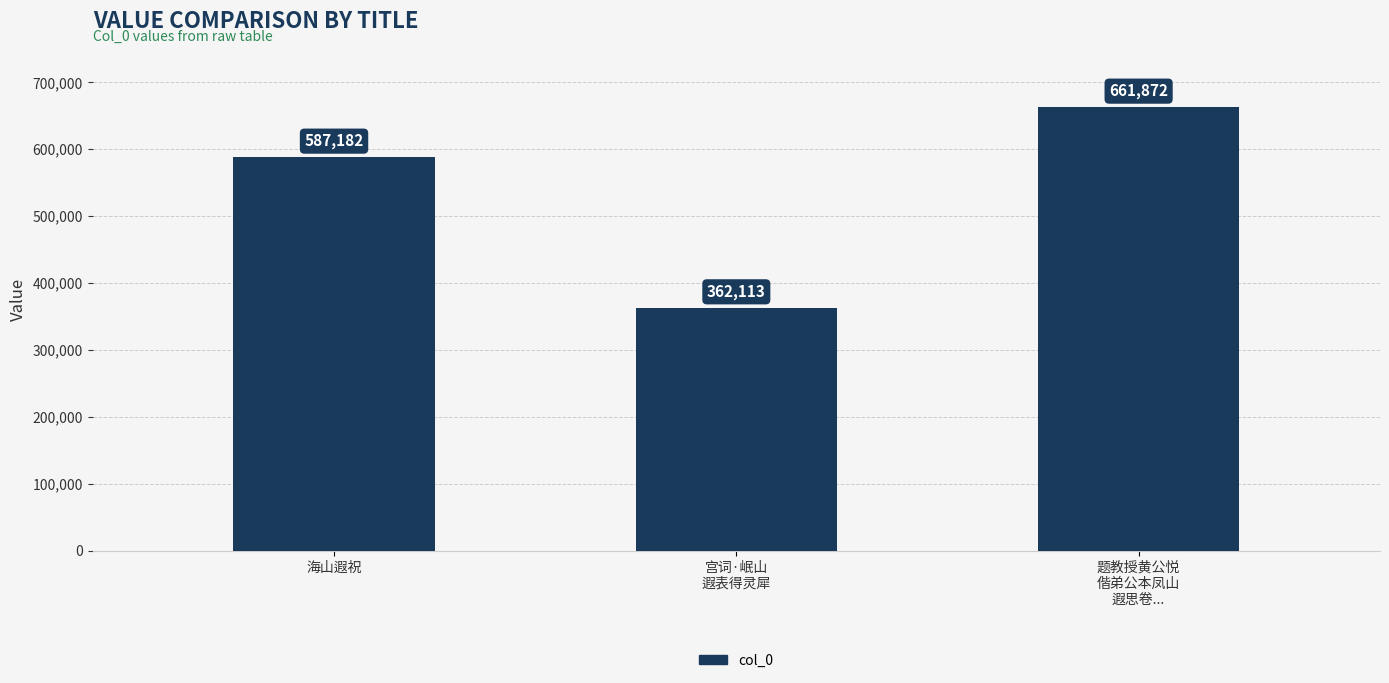

What is the average value?

537056